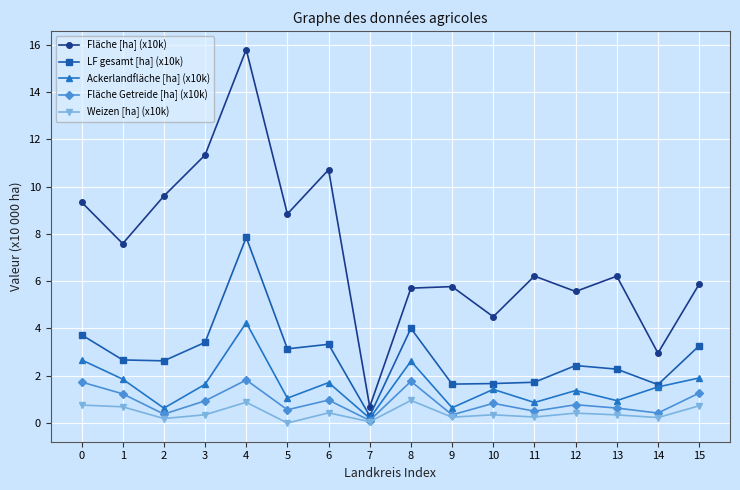

Which category has the lowest value in the Ackerlandfläche [ha] (x10k) series?

7